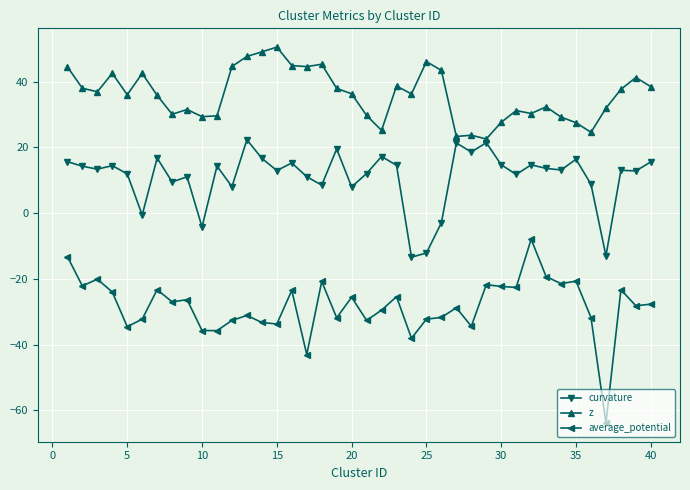

Which series has the widest spread of values?

average_potential